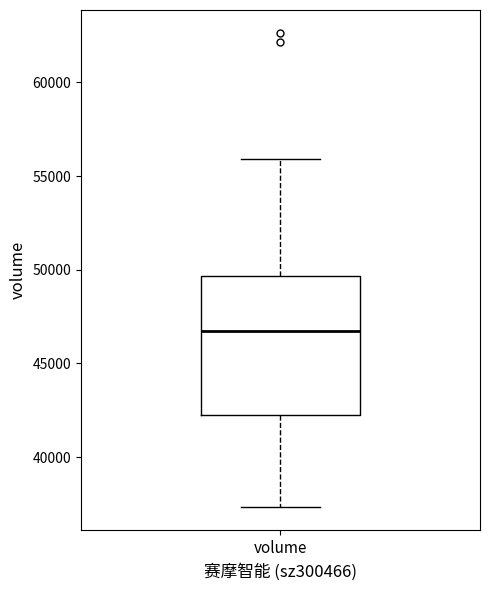

Transcribe this box plot: give where the median line is, the range the box spans, and where the two whiskers end, as read against the y-axis. The values are not printed on the chart, so give them approximately, as read against the axis.

median 46500, box 42000 to 49500, whiskers 37500 to 56000